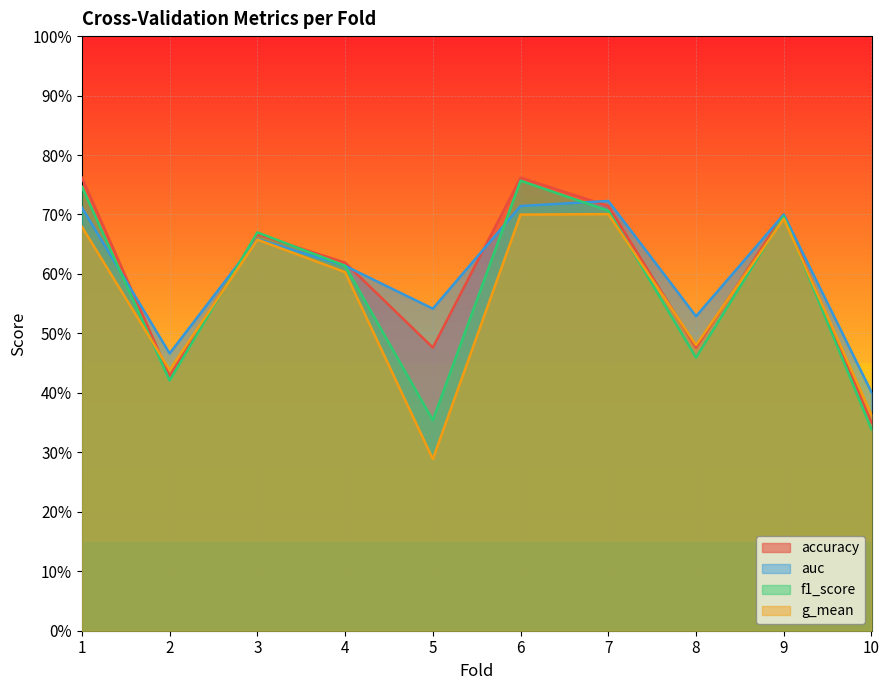

How many series are shown in this chart?

4